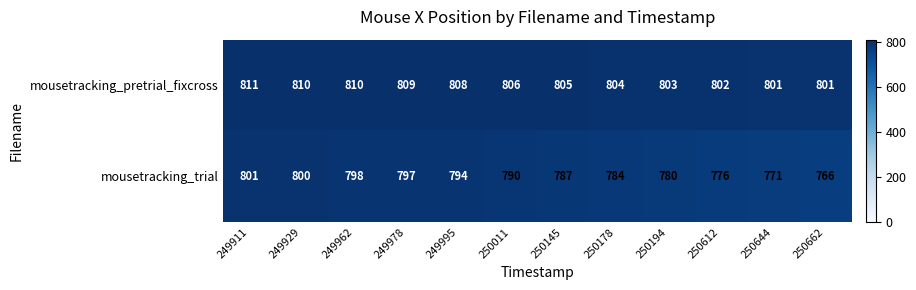

The mousetracking_pretrial_fixcross series shows 377 at 249978. True or false?

False